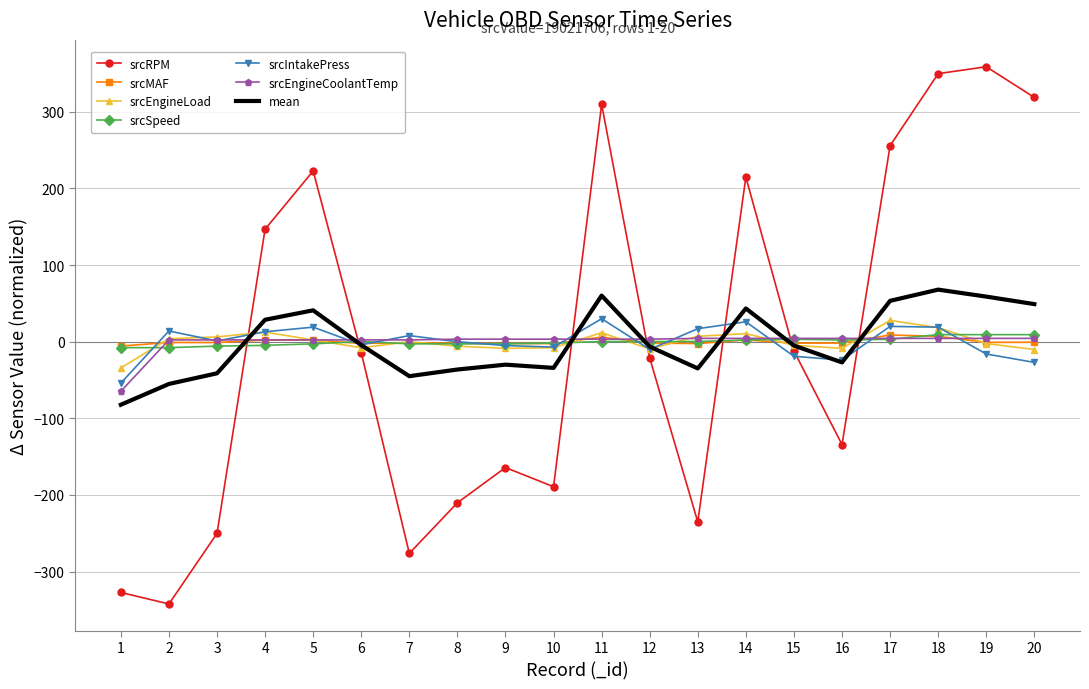

Which series has the widest spread of values?

srcRPM